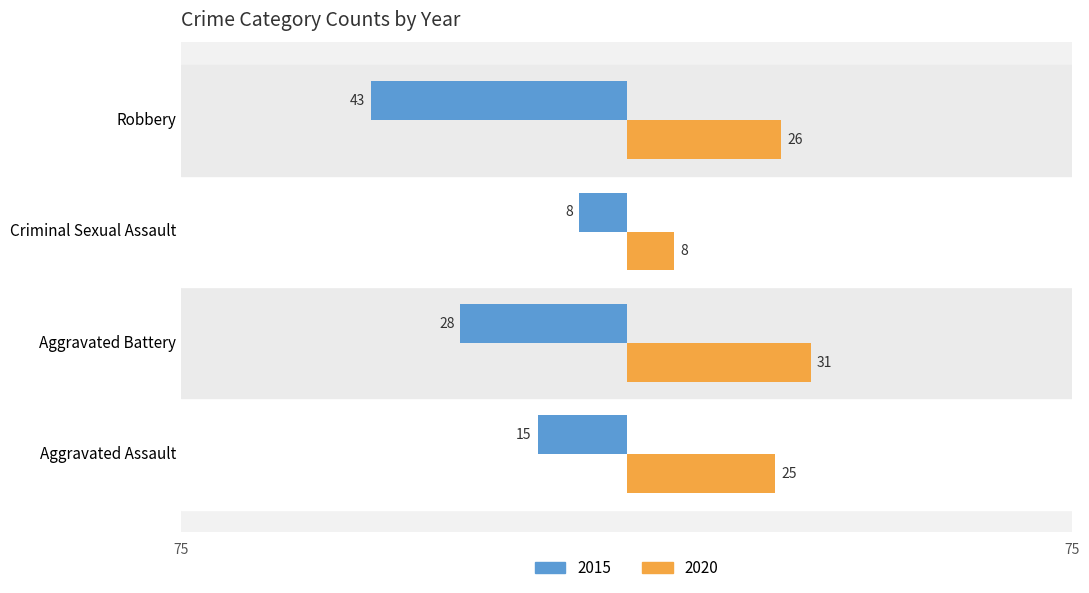

True or false: 2020 has a value of 12 at Aggravated Battery.

False